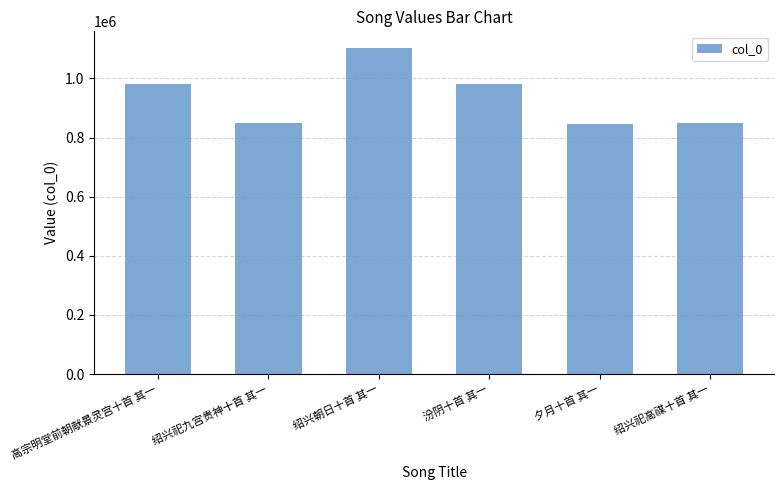

How many distinct data groups are displayed?

1